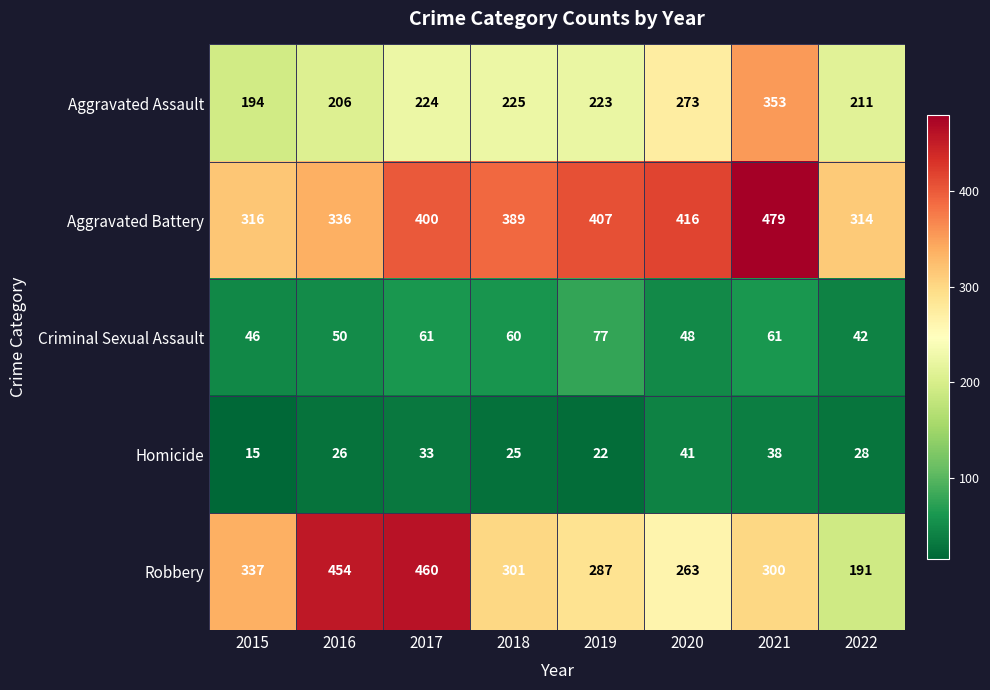

What is the difference between the maximum and second lowest values in the Homicide series?

19